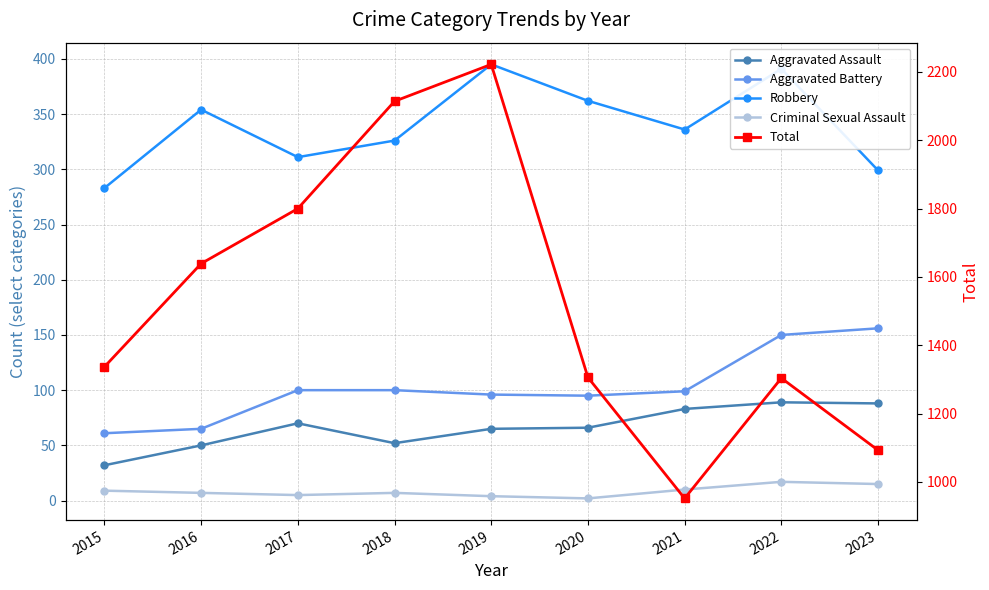

At which category does Robbery reach its first local valley?

2017